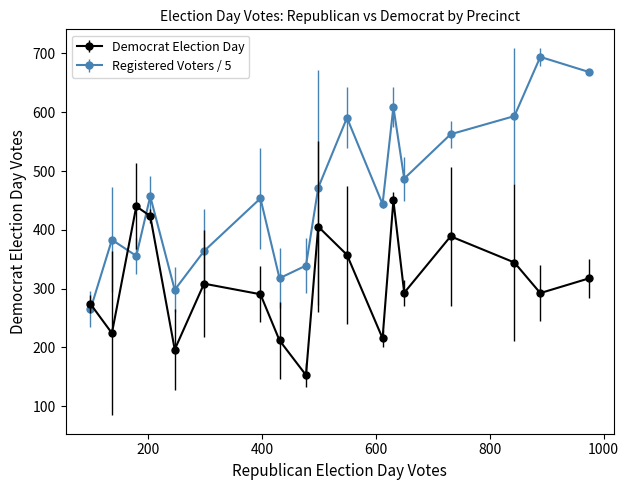

What is the value of the Registered Voters / 5 point at the 3rd from the left?

355.7